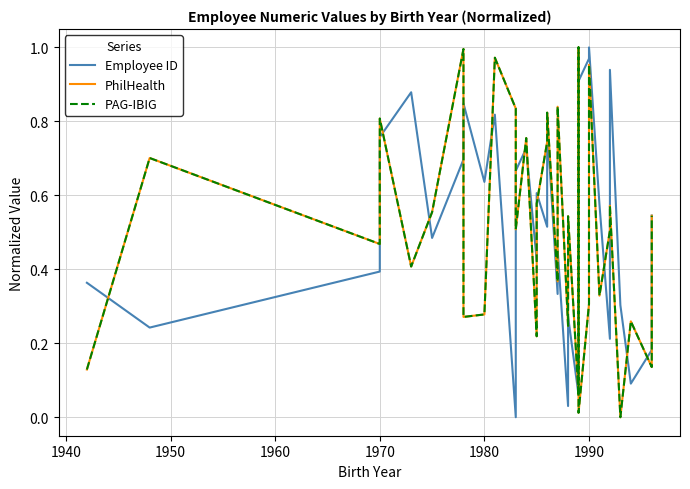

True or false: PhilHealth and PAG-IBIG intersect in this chart.

False